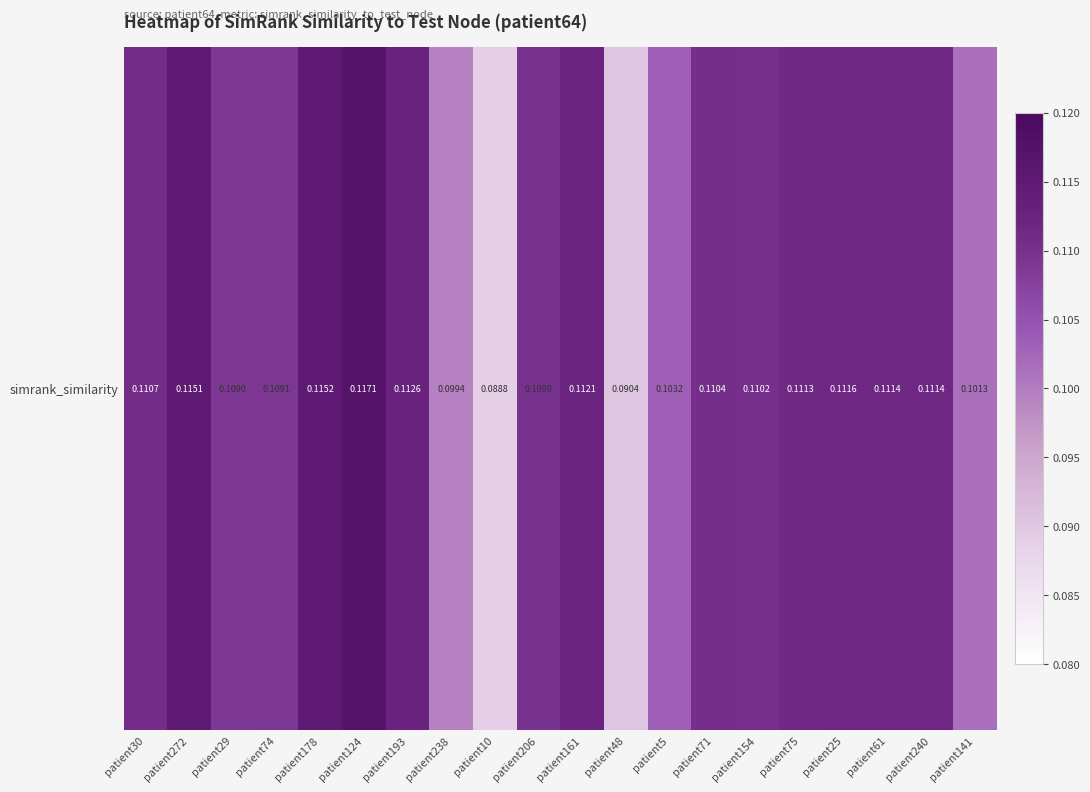

Reading left to right, extract all data points from this chart.

0.1	0.1	0.1	0.1	0.1	0.1	0.1	0.1	0.1	0.1	0.1	0.1	0.1	0.1	0.1	0.1	0.1	0.1	0.1	0.1